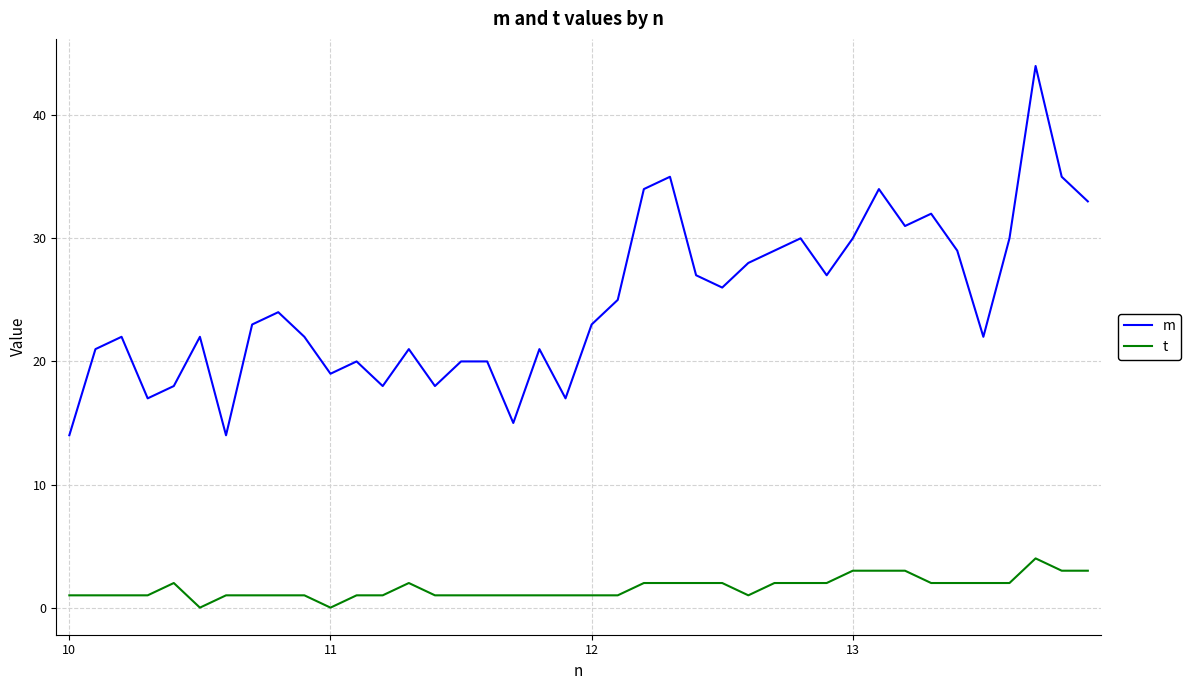

What is the minimum value for m?

14